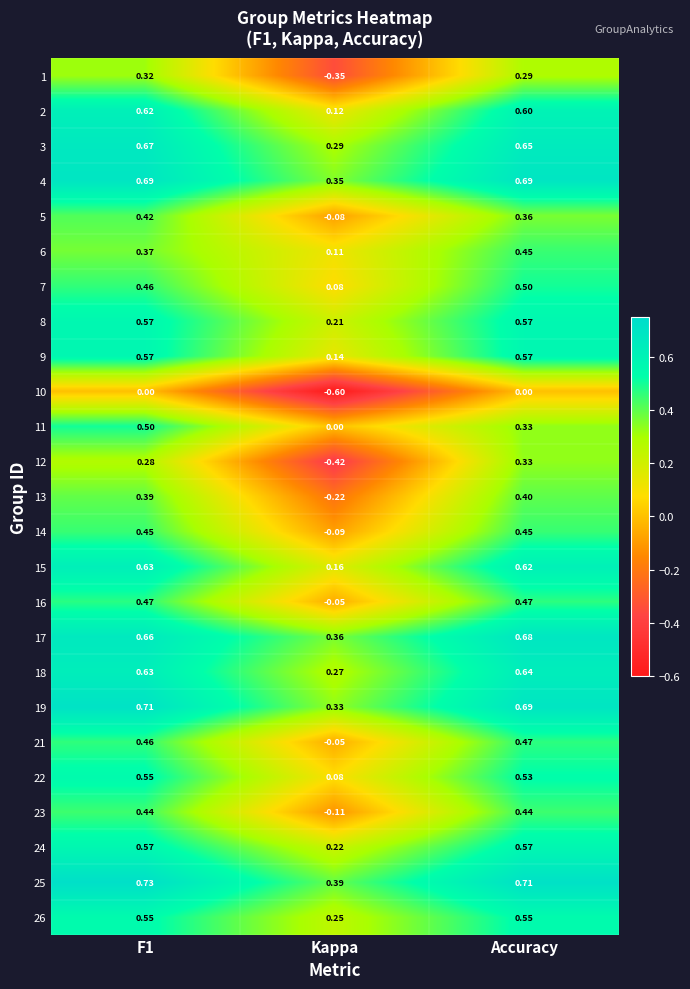

At which label is 2 closest to 0?

Kappa